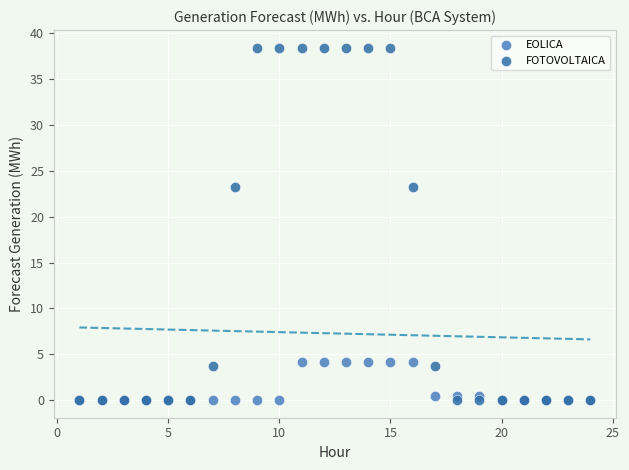

Which series reaches the maximum Y coordinate?

FOTOVOLTAICA